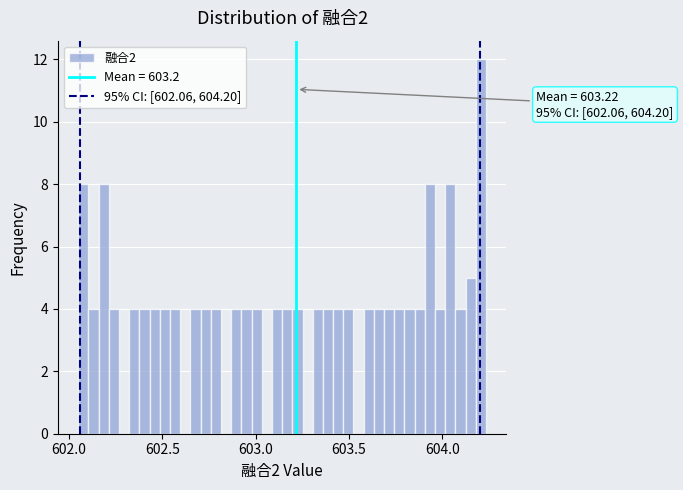

Around what value on the x-axis is the tallest bar? Give the approximate position of its centre, as read against the axis.

604.20